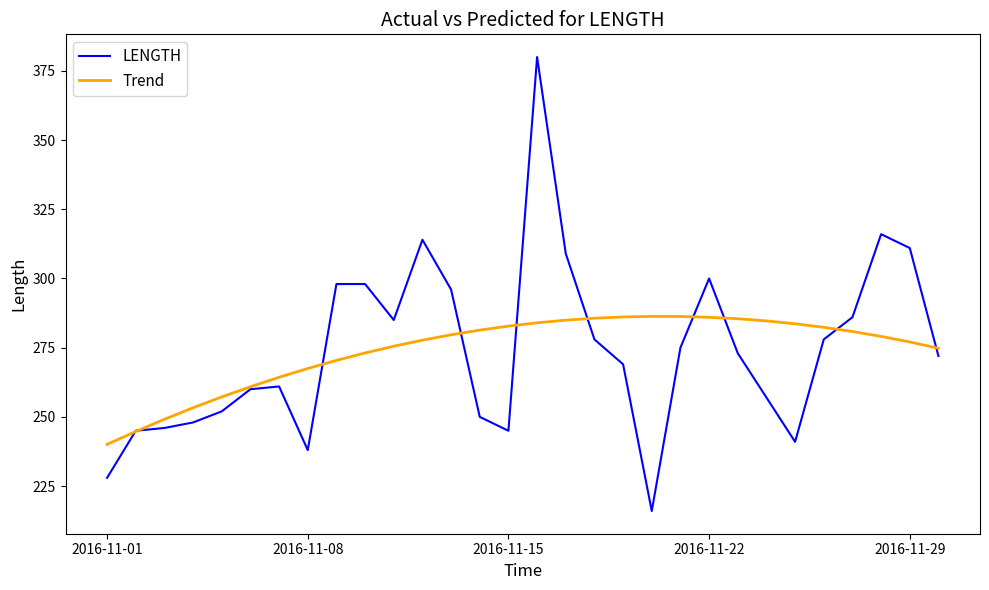

What is the minimum value shown in the chart?

216.0